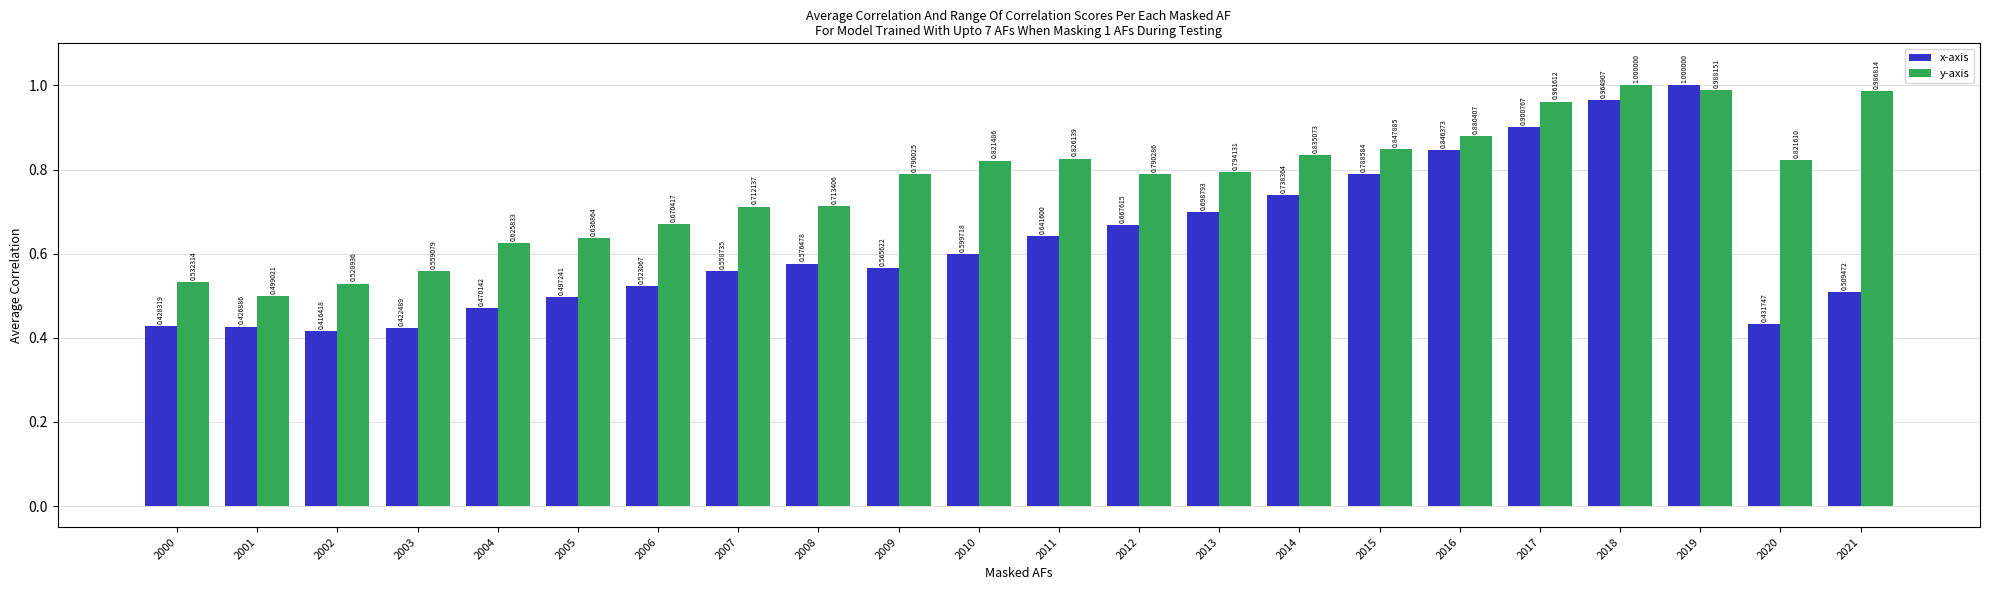

What are all the series names shown in the legend?

x-axis, y-axis